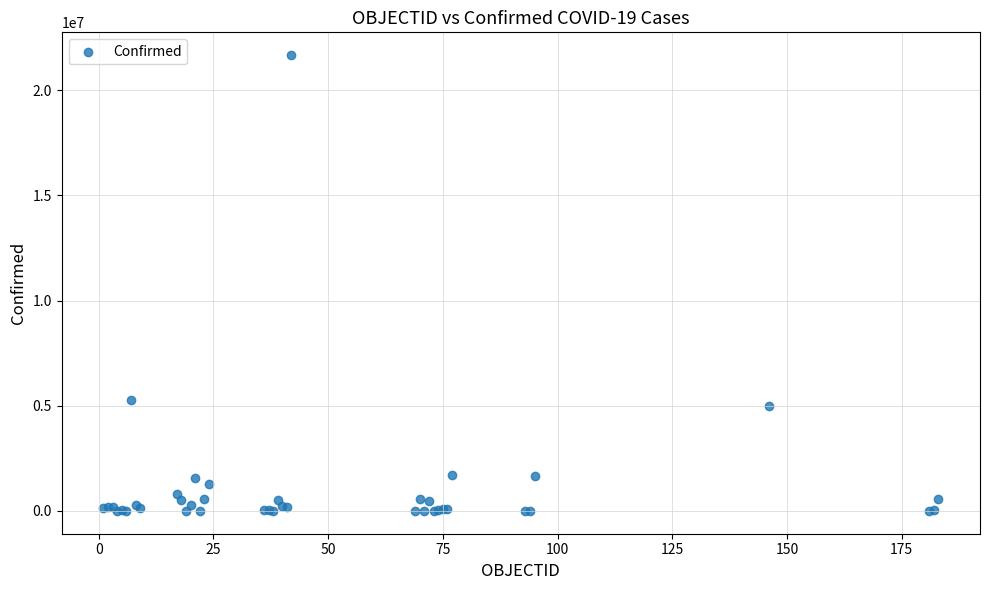

What Y value in the scatter plot is closest to 10833748?

5274766